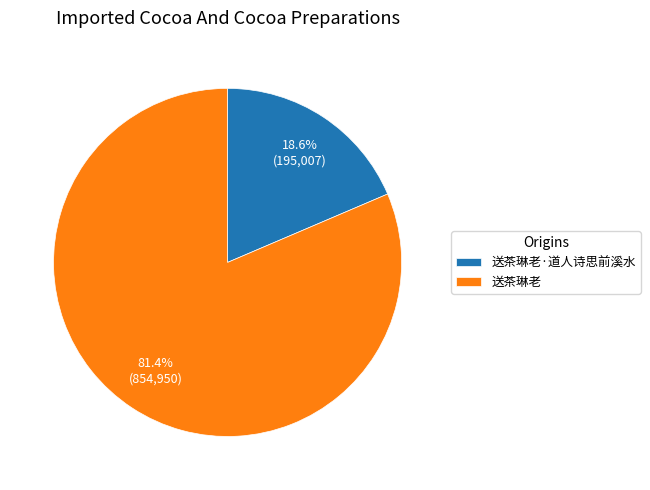

Approximately how many times larger is the value at 送茶琳老·道人诗思前溪水 compared to 送茶琳老?

0.2